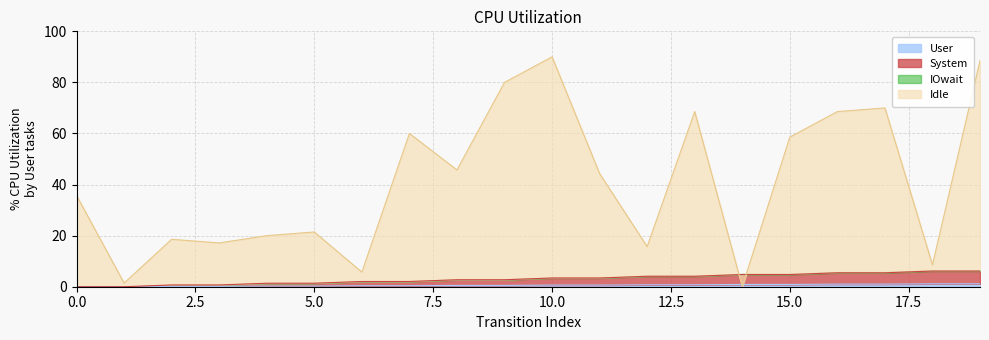

What is the sum of all destination_state values?

818.6